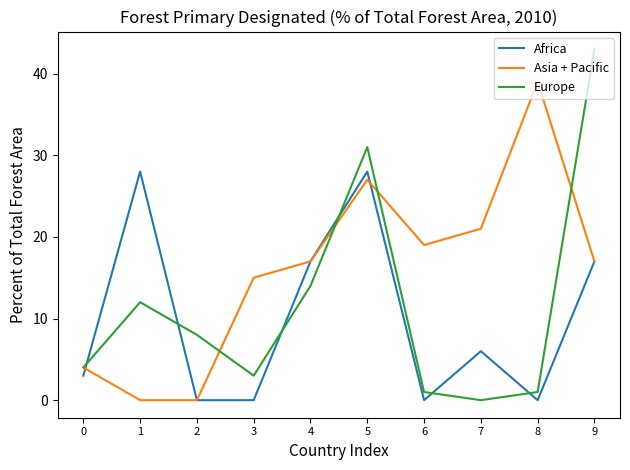

The Africa series shows 47 at 5. True or false?

False